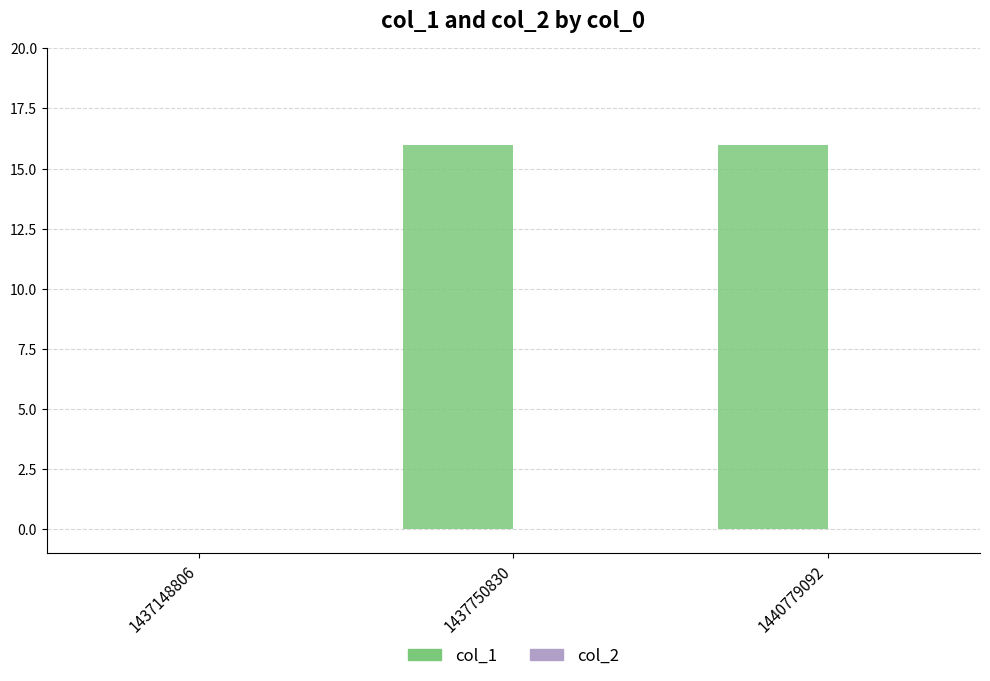

True or false: the data shows 16 at 1437750830.

True